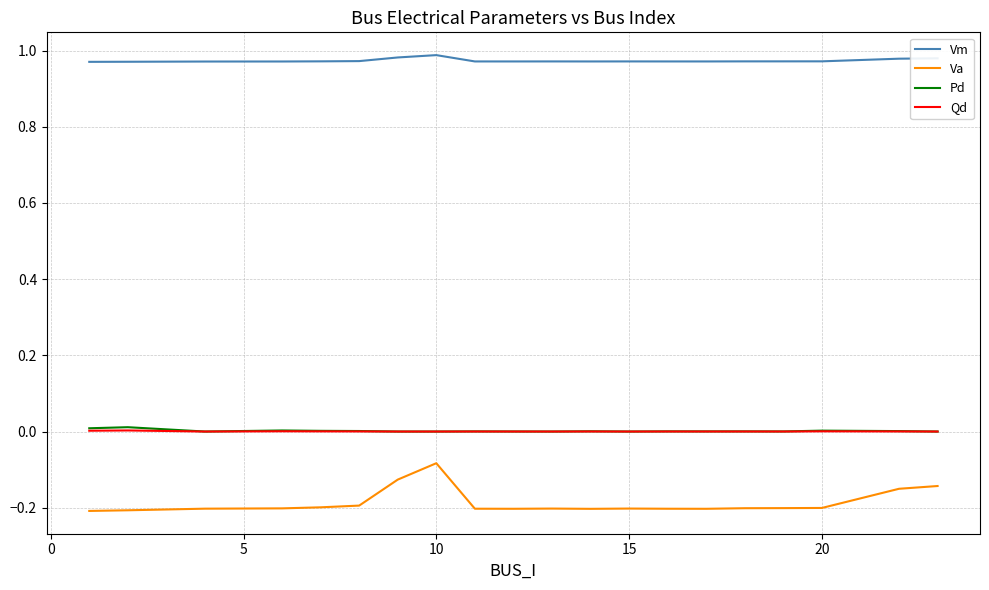

Count the number of data series in this chart.

4